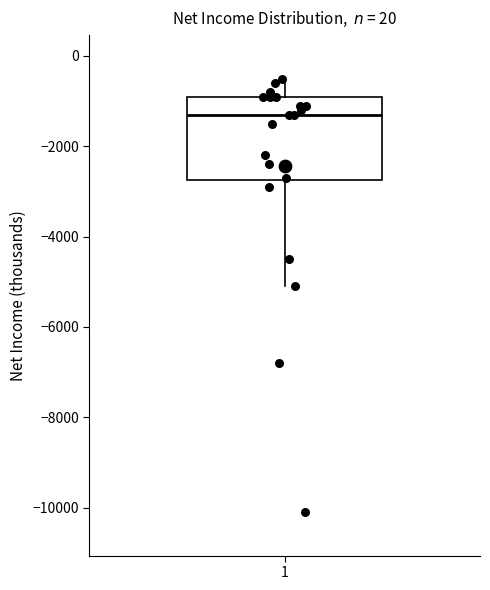

Transcribe this box plot: give where the median line is, the range the box spans, and where the two whiskers end, as read against the y-axis. The values are not printed on the chart, so give them approximately, as read against the axis.

median -1200, box -2800 to -800, whiskers -5000 to -400